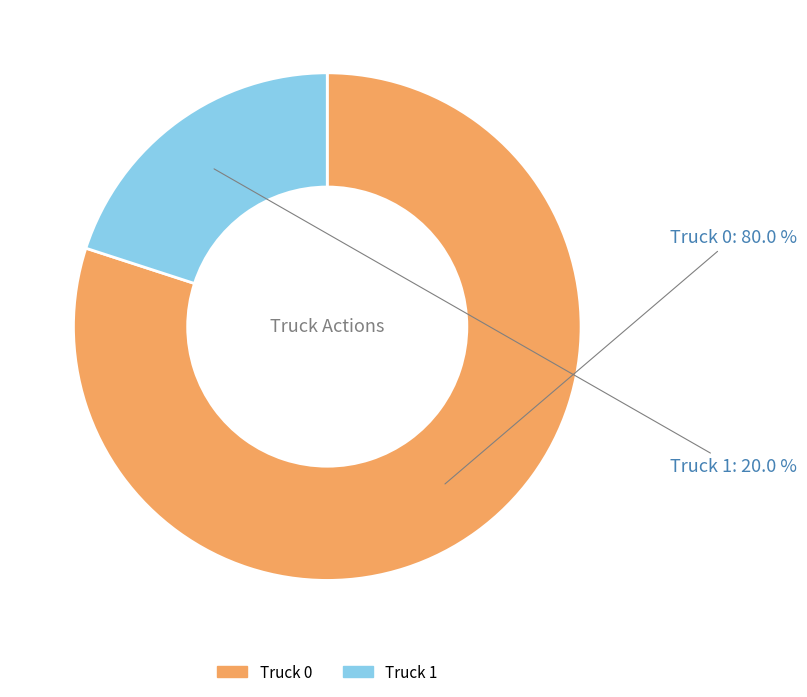

To the nearest percent, what is the difference between the largest and smallest slice percentages?

60%